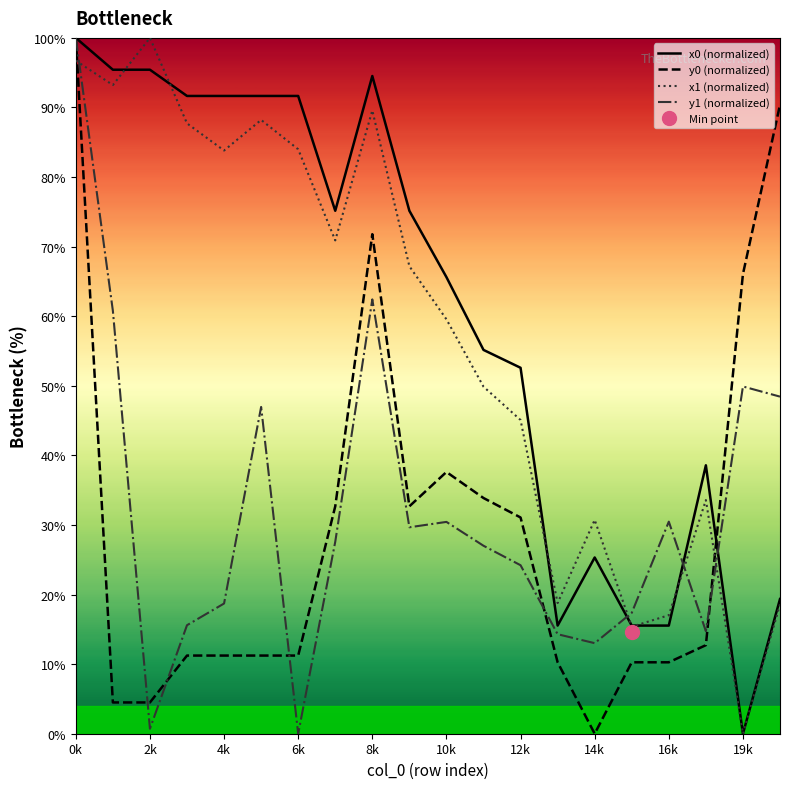

Where does the x1 (normalized) series first go above 67?

0k